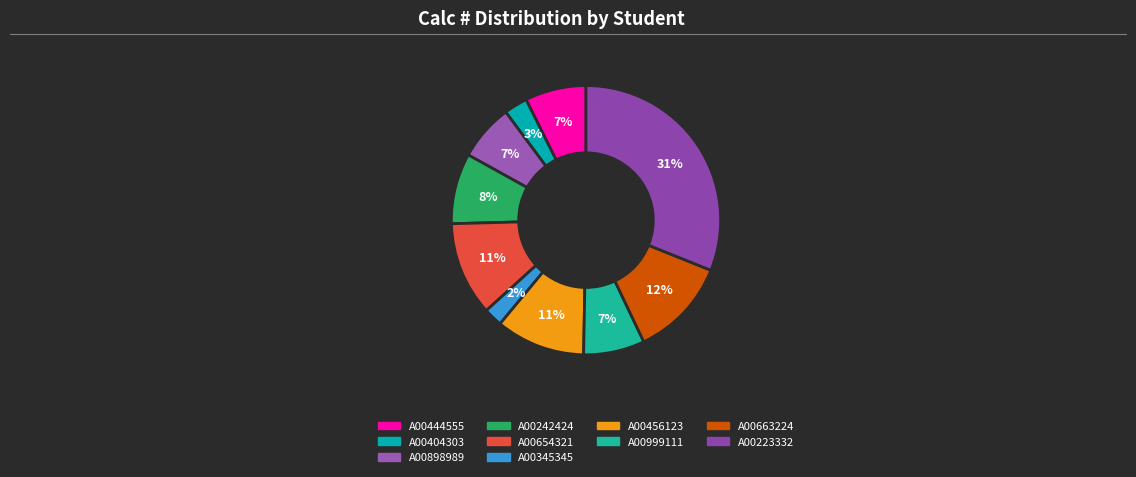

How many slices are in this pie chart?

10